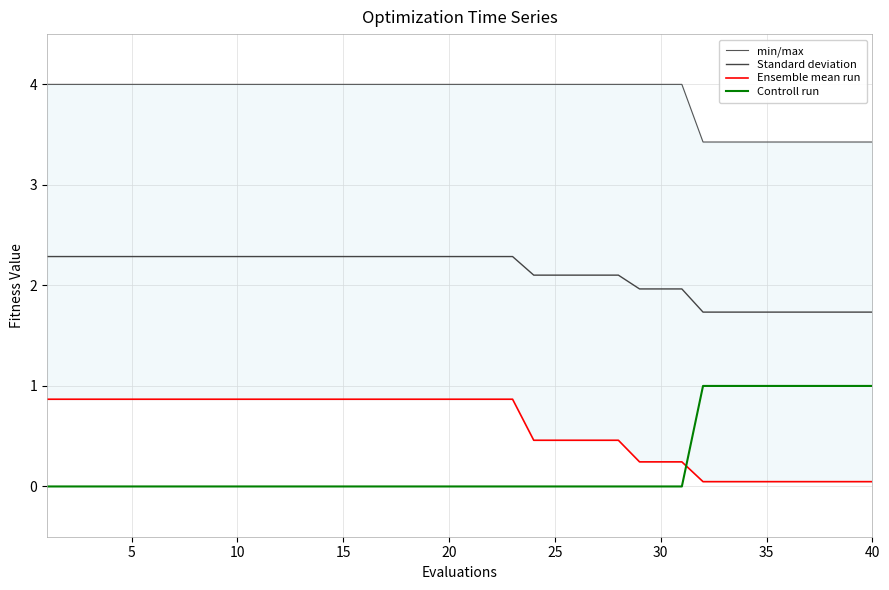

True or false: Controll run has a value of 0.0 at 10.

True